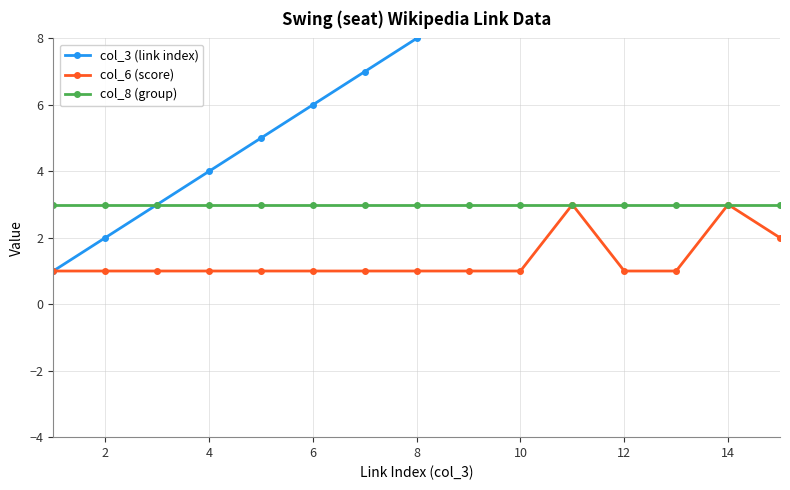

True or false: col_6 (score) has a value of 1 at 6.

True